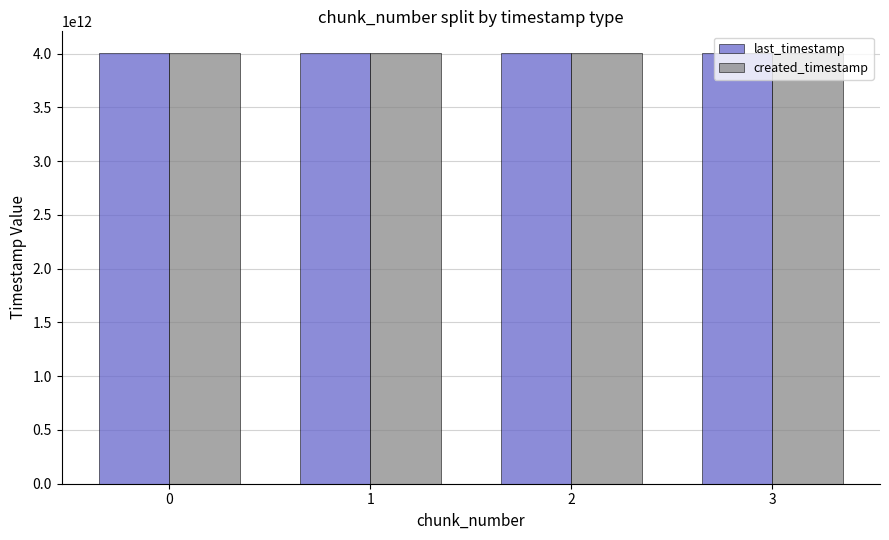

What are all the series names shown in the legend?

last_timestamp, created_timestamp